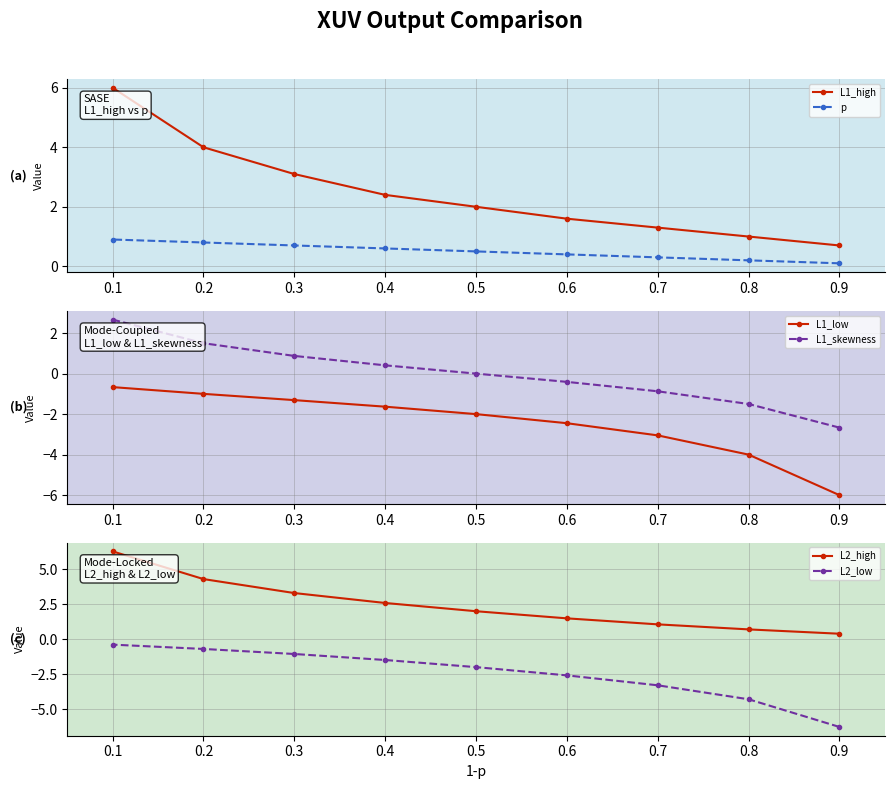

What is the difference between the maximum and second lowest values in the L1_high series?

5.0